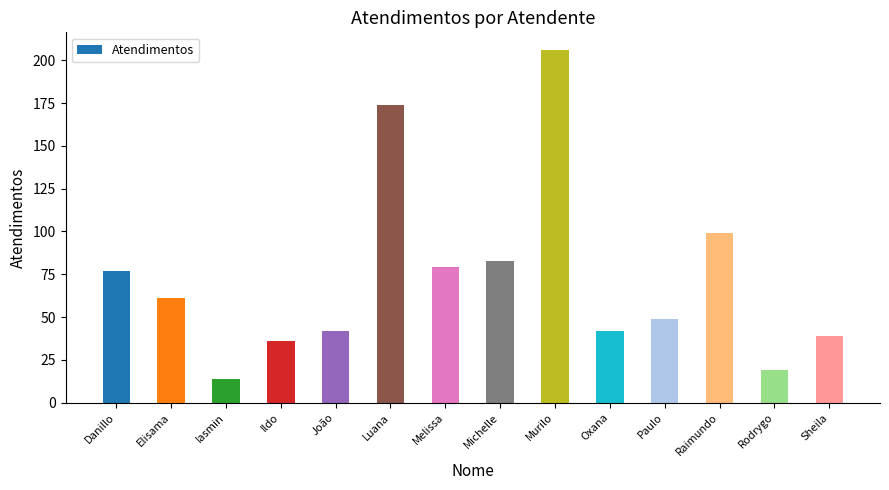

What is the value of the 13th bar from the left?

19